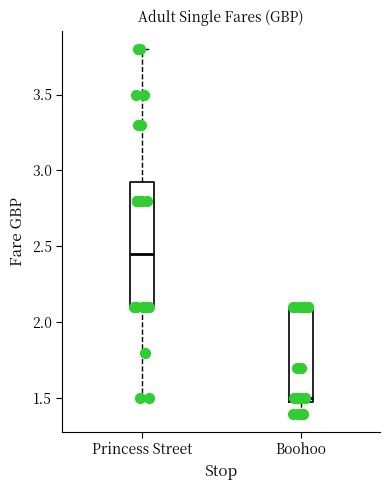

Where is the upper edge of the box for Princess Street on the y-axis? The values are not printed on the chart, so give them approximately, as read against the axis.

2.95